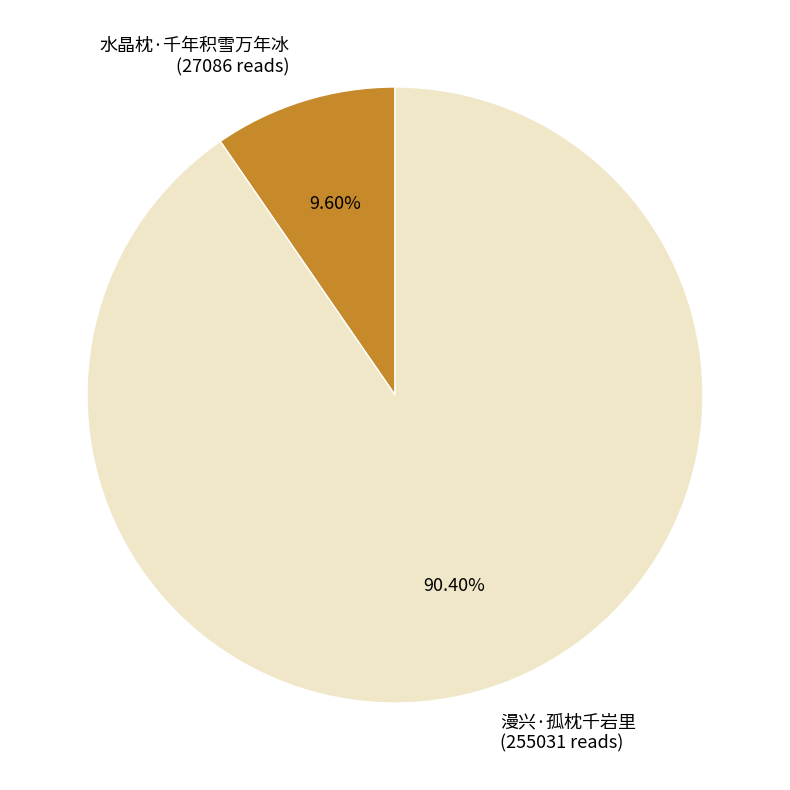

Rank the categories by value from lowest to highest.

水晶枕·千年积雪万年冰, 漫兴·孤枕千岩里